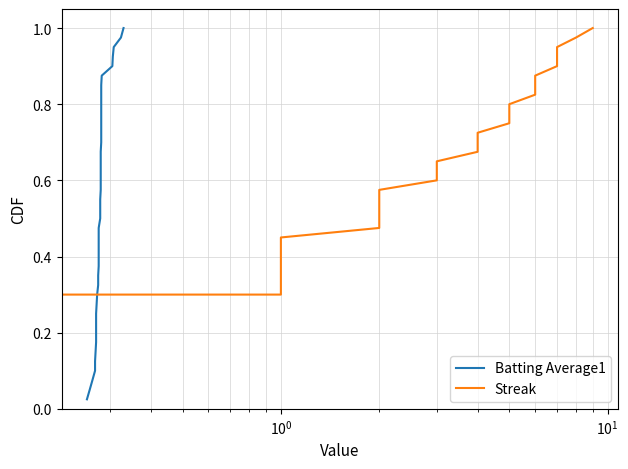

True or false: Batting Average1 and Streak intersect in this chart.

False